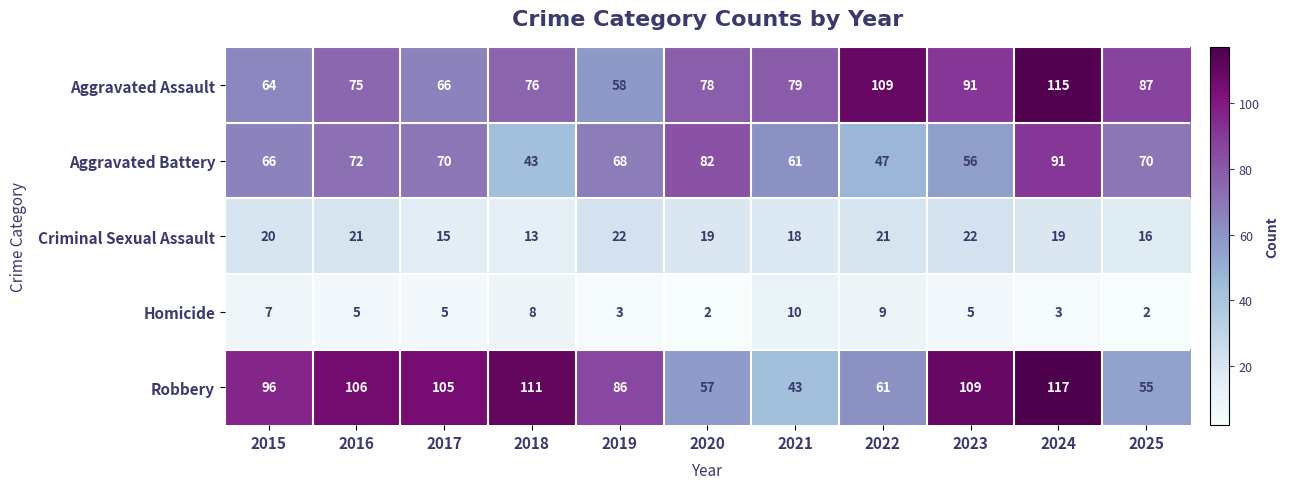

Is the value of Robbery at 2024 greater than the value of Aggravated Assault at 2018?

Yes